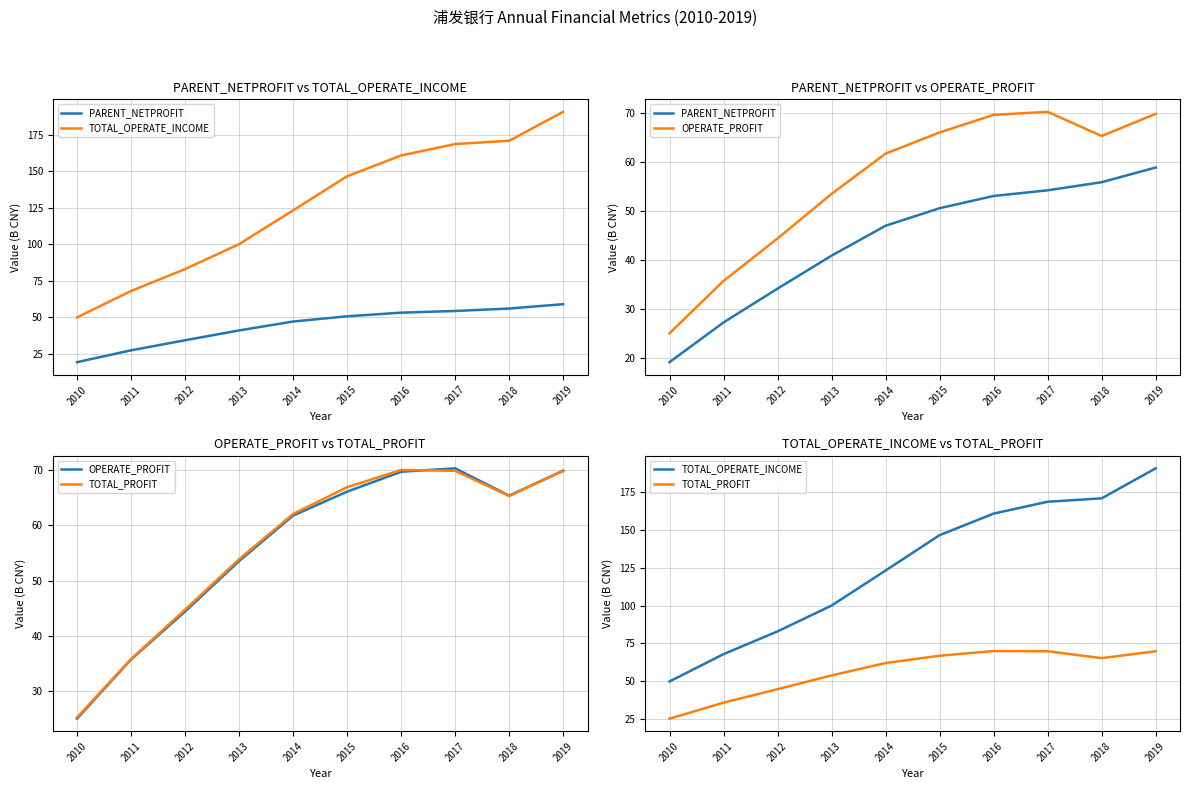

At which category is the sum across all series the highest?

2019